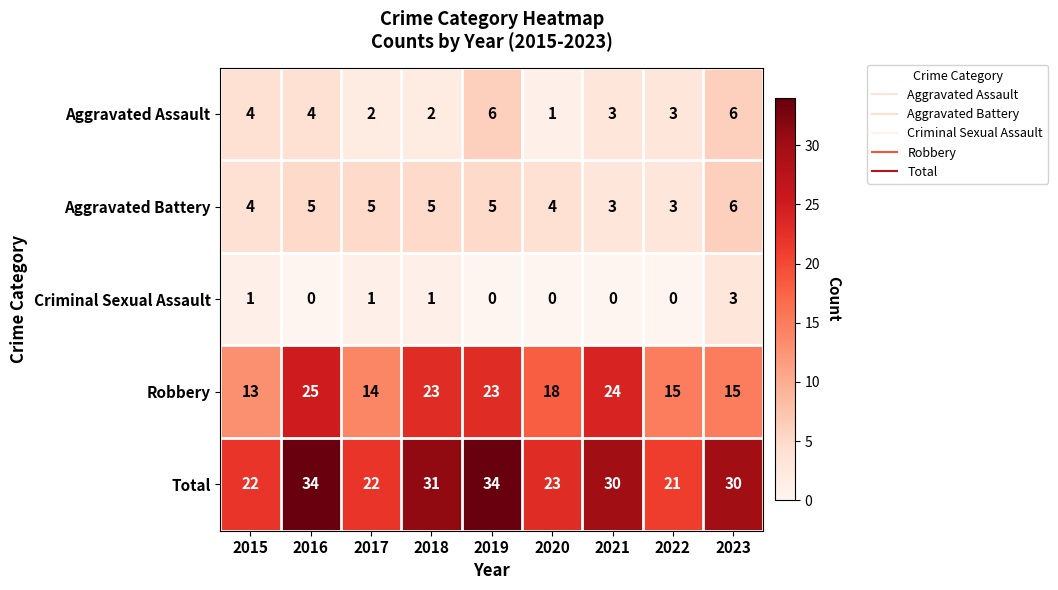

What is the approximate value of Aggravated Assault at 2015?

4